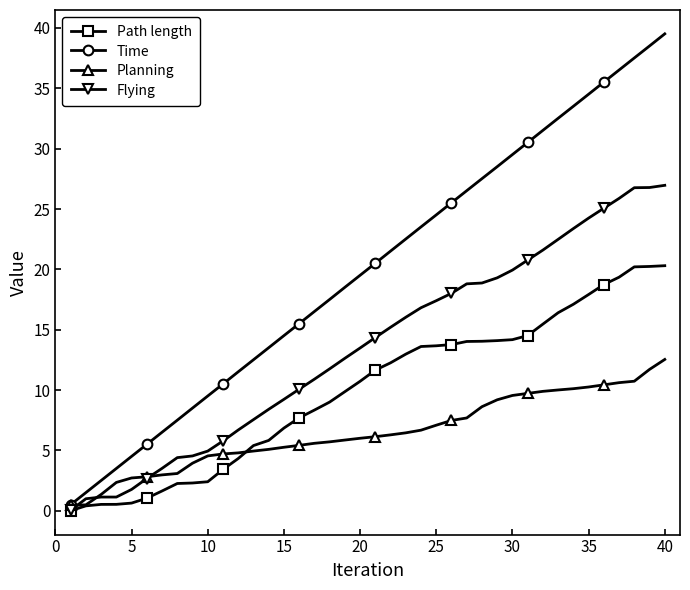

What is the greatest value displayed?

39.5